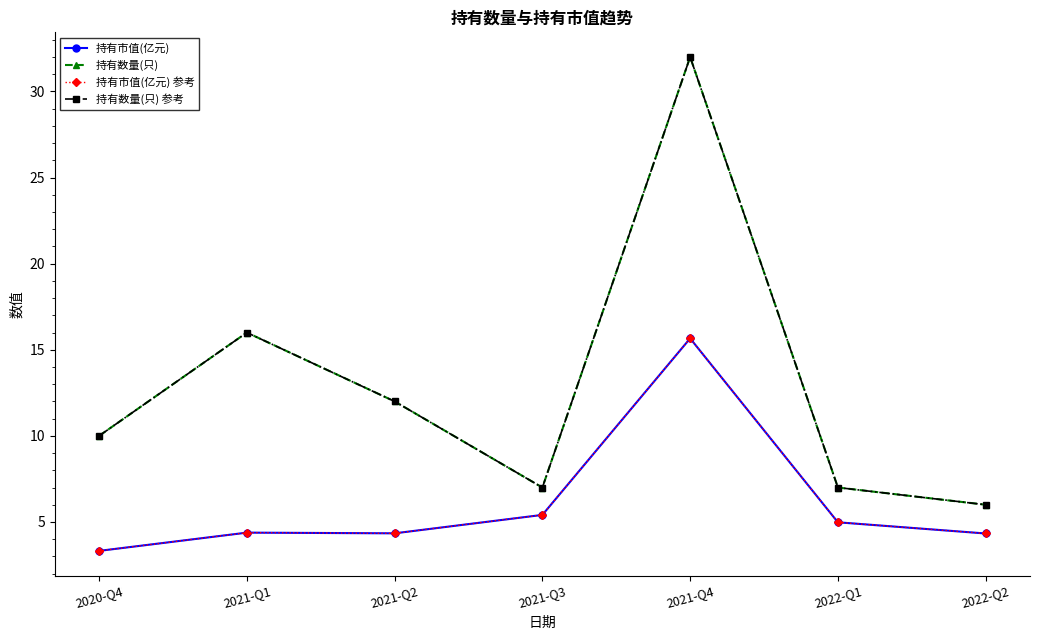

Is this an area chart (filled region under the line)?

No